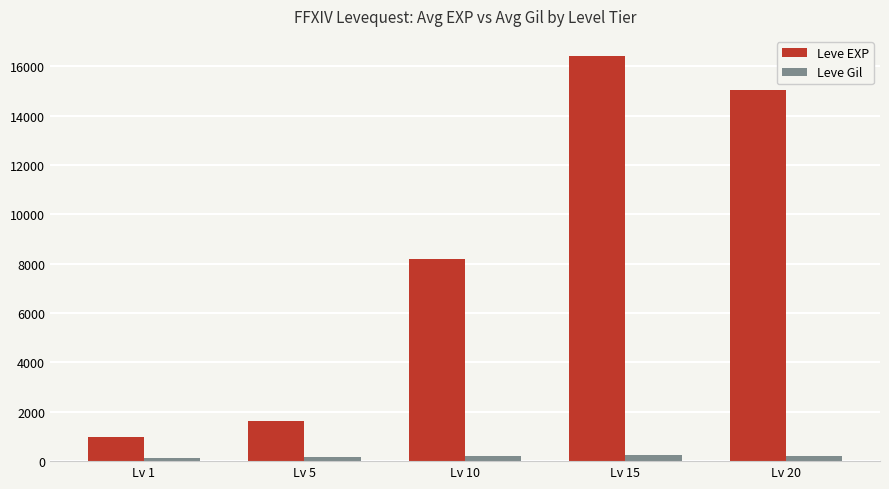

What is the difference between the Leve Gil values at Lv 1 and Lv 15?

136.4